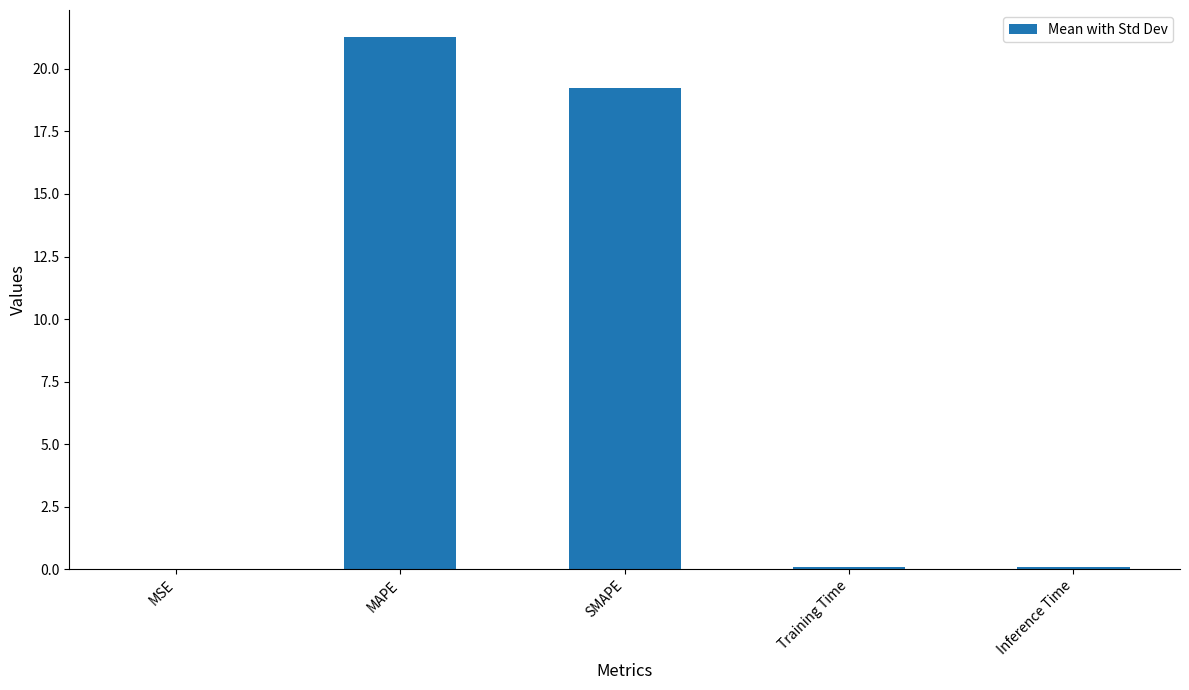

At which label is the value closest to 10?

SMAPE